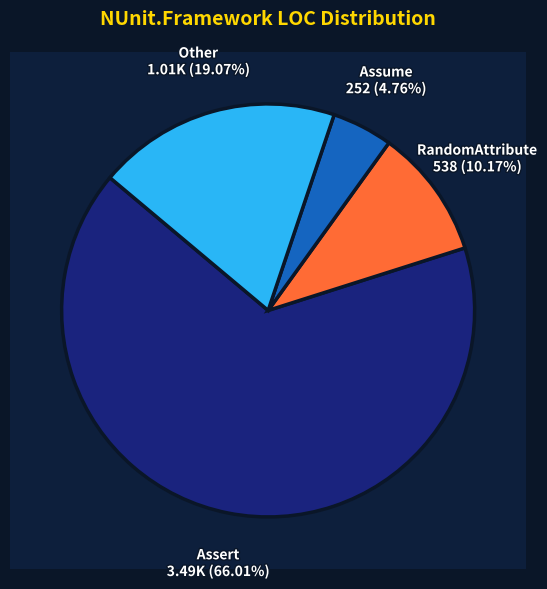

Does Assert account for over 50% of the chart?

Yes